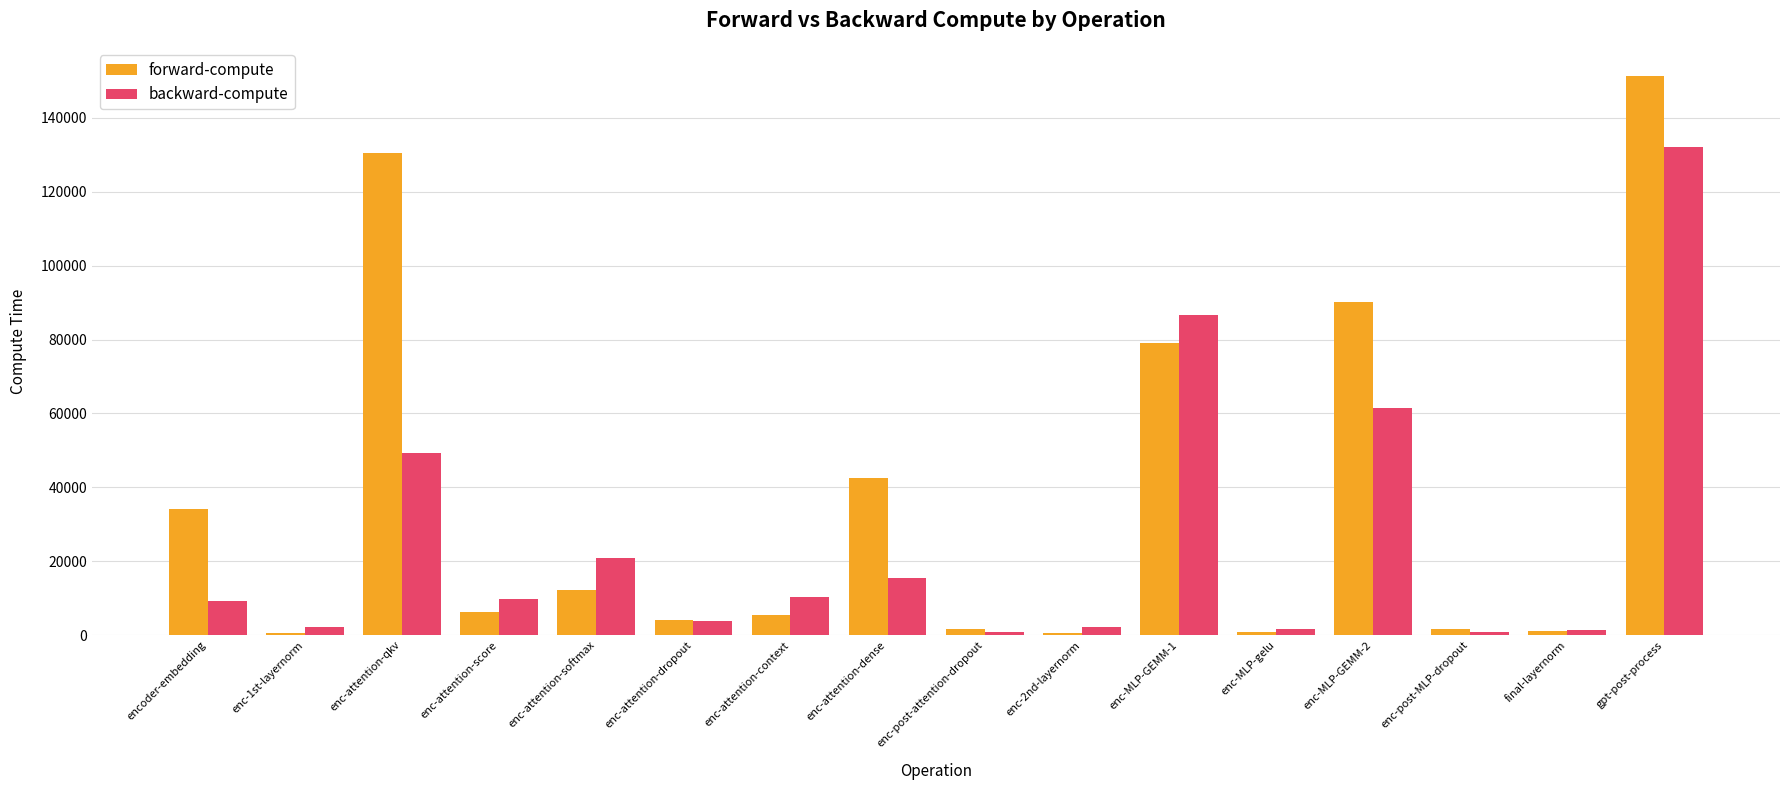

Which series has the largest total across all categories?

forward-compute